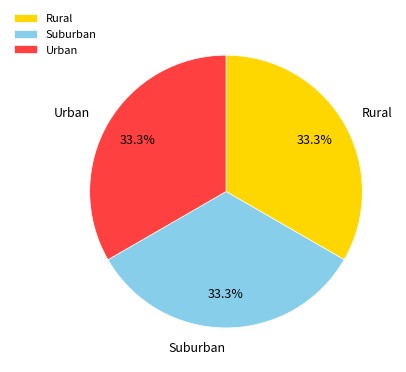

Count the number of slices in the pie.

3